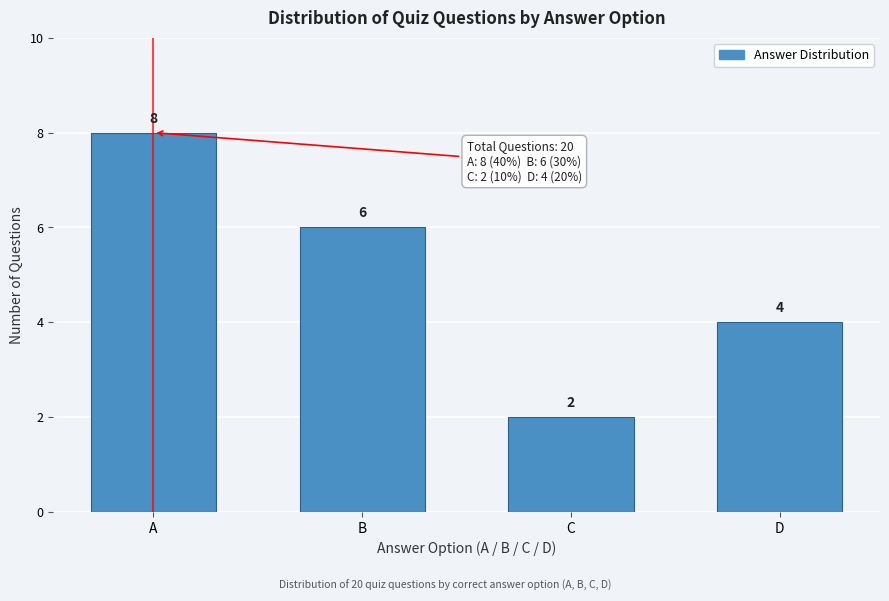

Reading left to right, extract all data points from this chart.

8	6	2	4